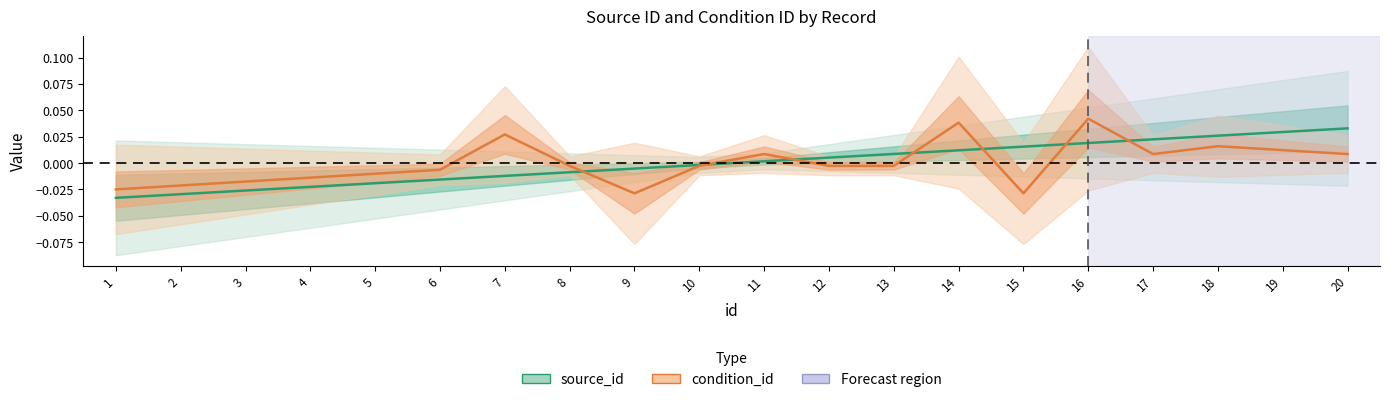

What are all the series names shown in the legend?

source_id, condition_id